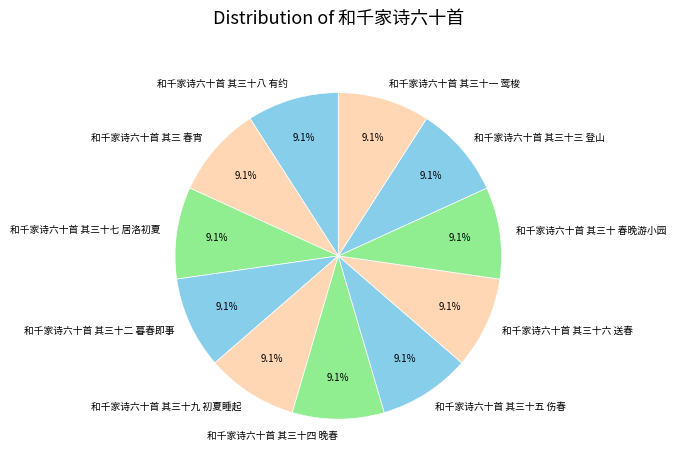

Count the number of slices in the pie.

11